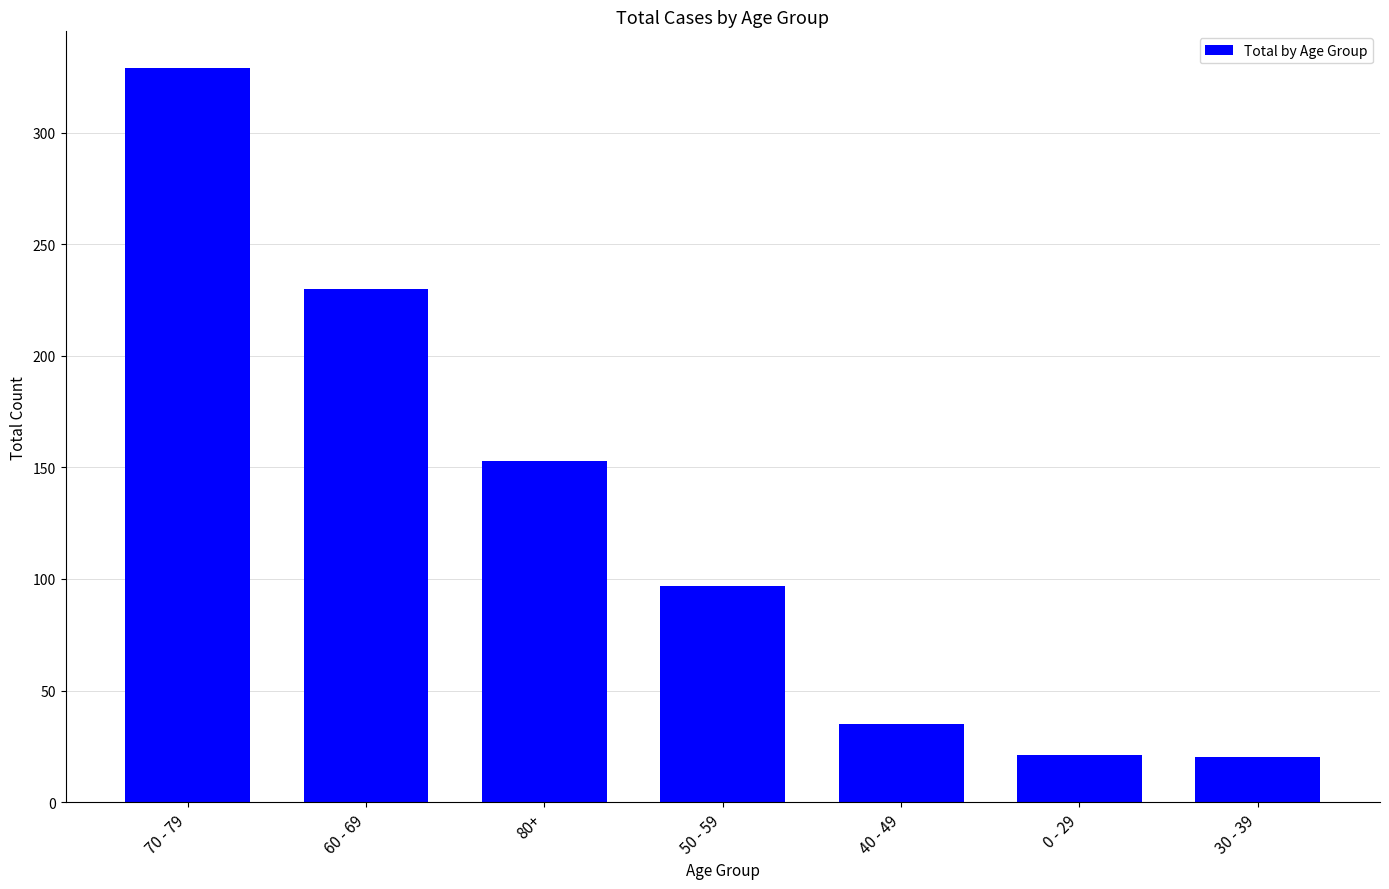

What is the sum of all values?

885